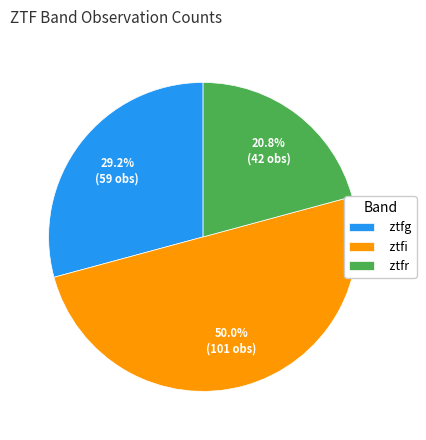

The ztfg slice represents 29% of the pie. True or false?

True